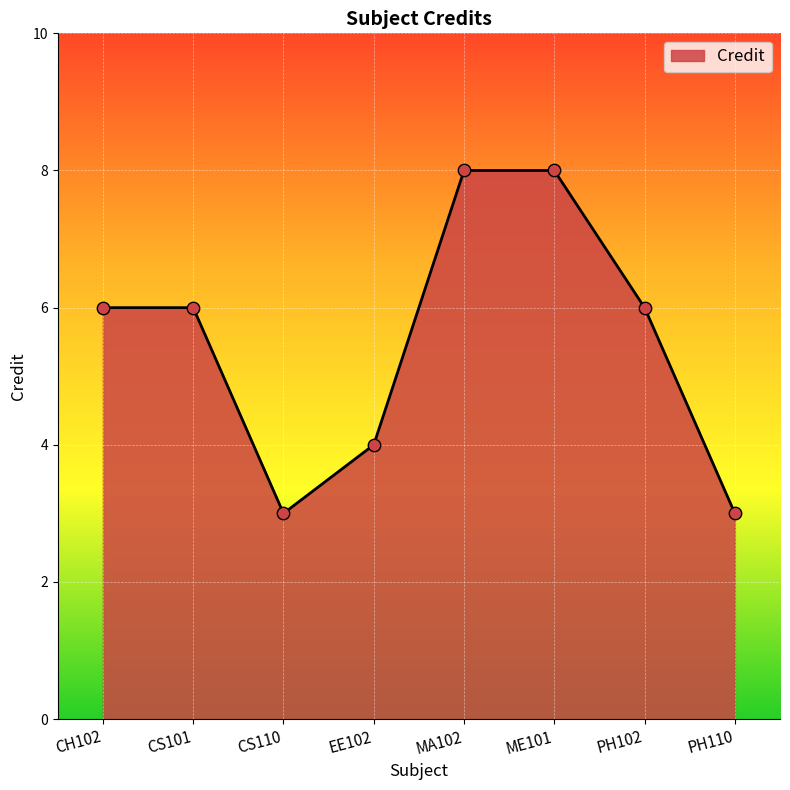

What is the change in value from CS110 to PH102?

+3